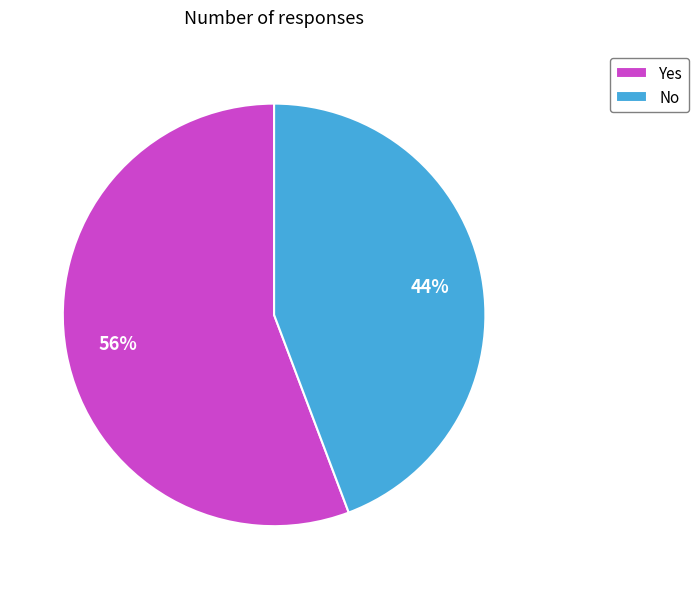

Does Yes account for over 50% of the chart?

Yes